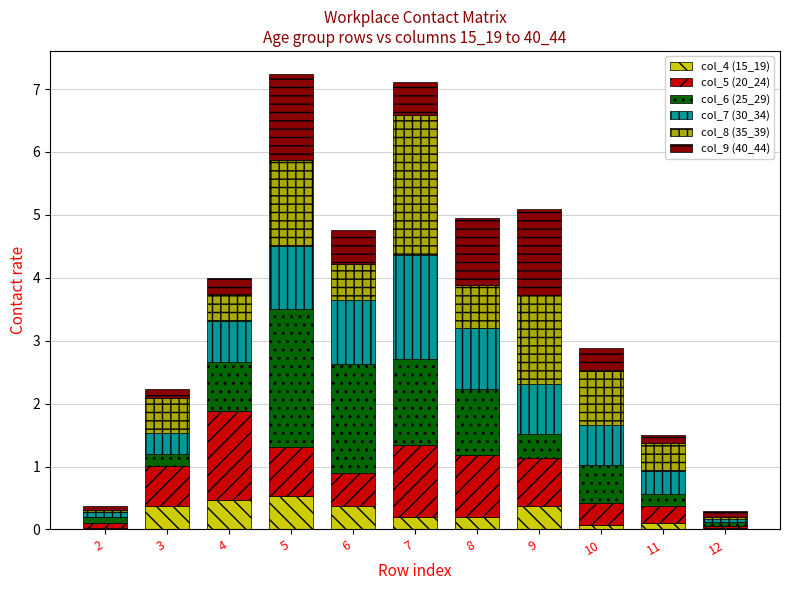

What is the total value across all series at 8?

4.9